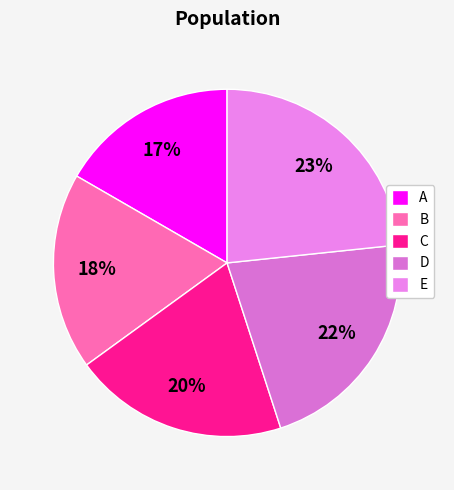

Which category has the smallest portion of the pie?

A